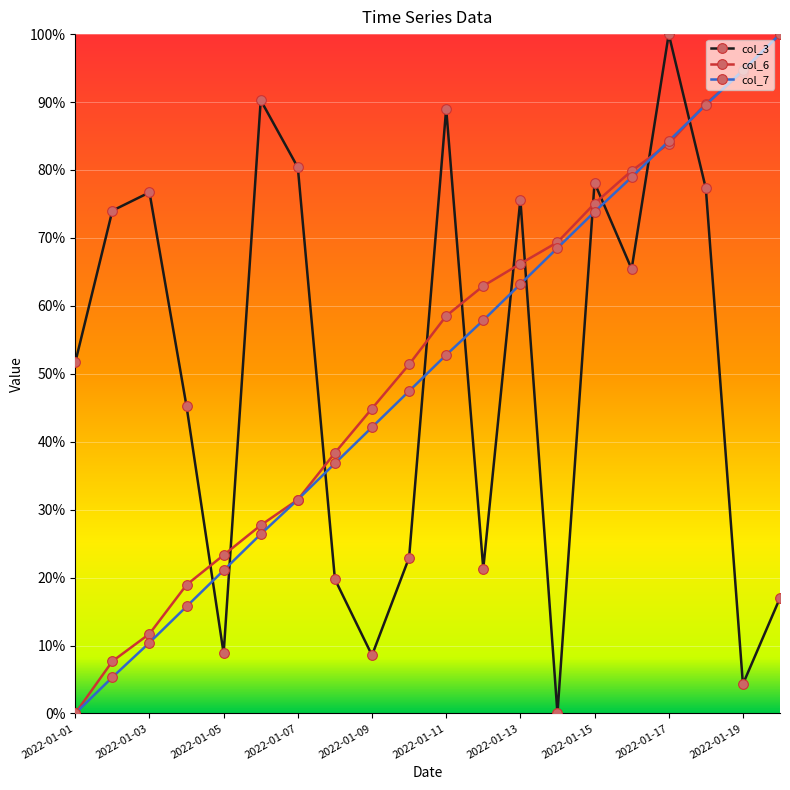

What is the value of the col_7 point at the 15th from the left?

73.8